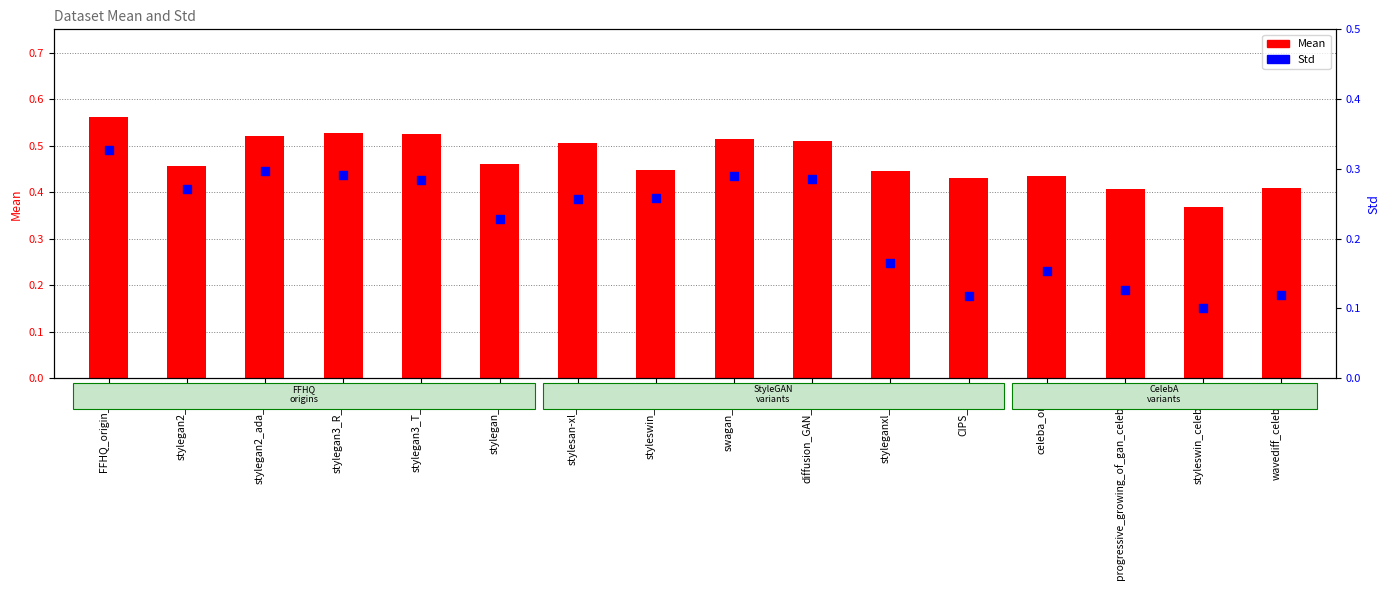

Which series has the widest spread of Y values?

Std